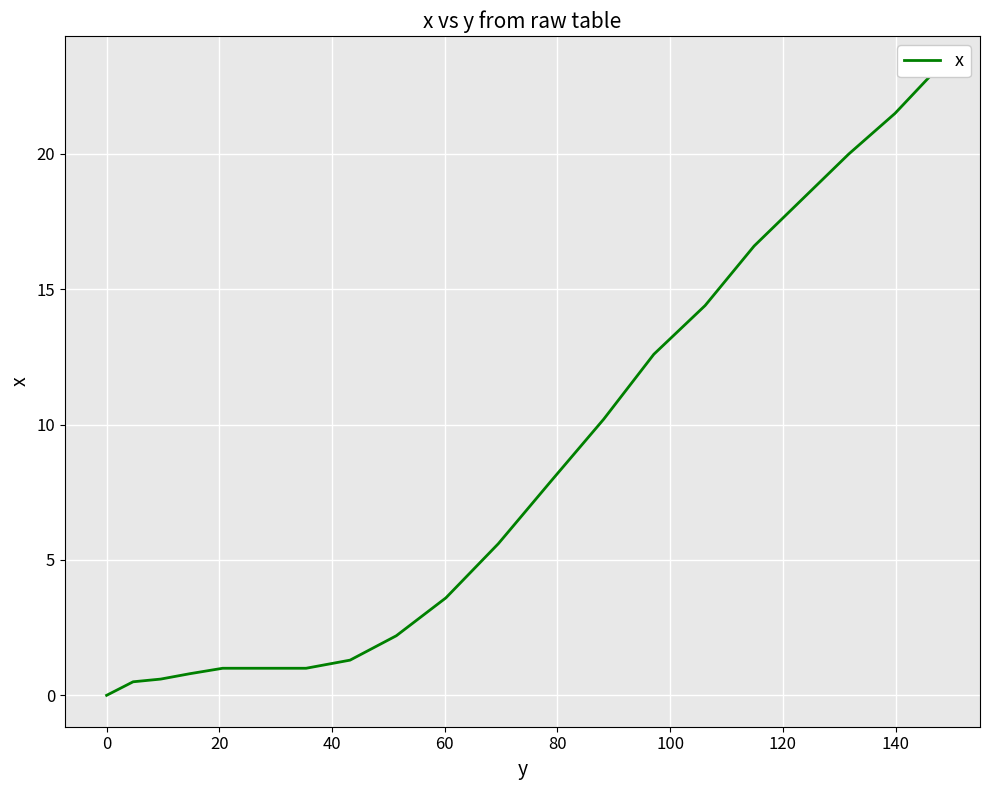

What is the value of the 17th point from the left?

18.3